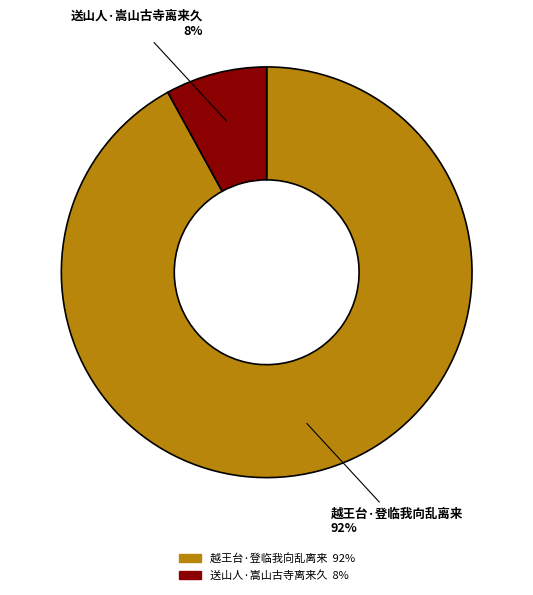

How many slices are in this pie chart?

2